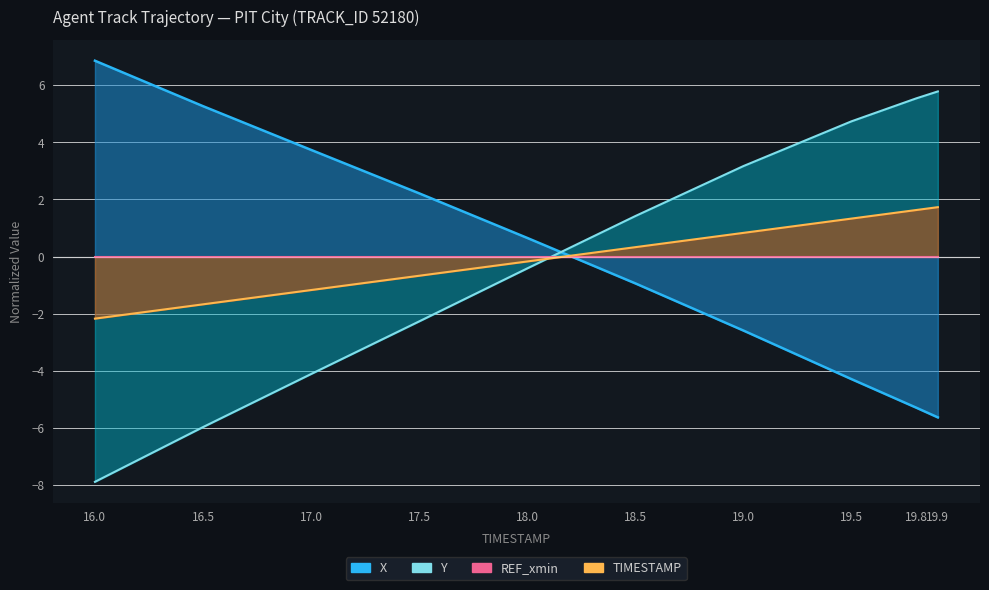

What is the difference between the maximum and minimum values in the X series?

12.5